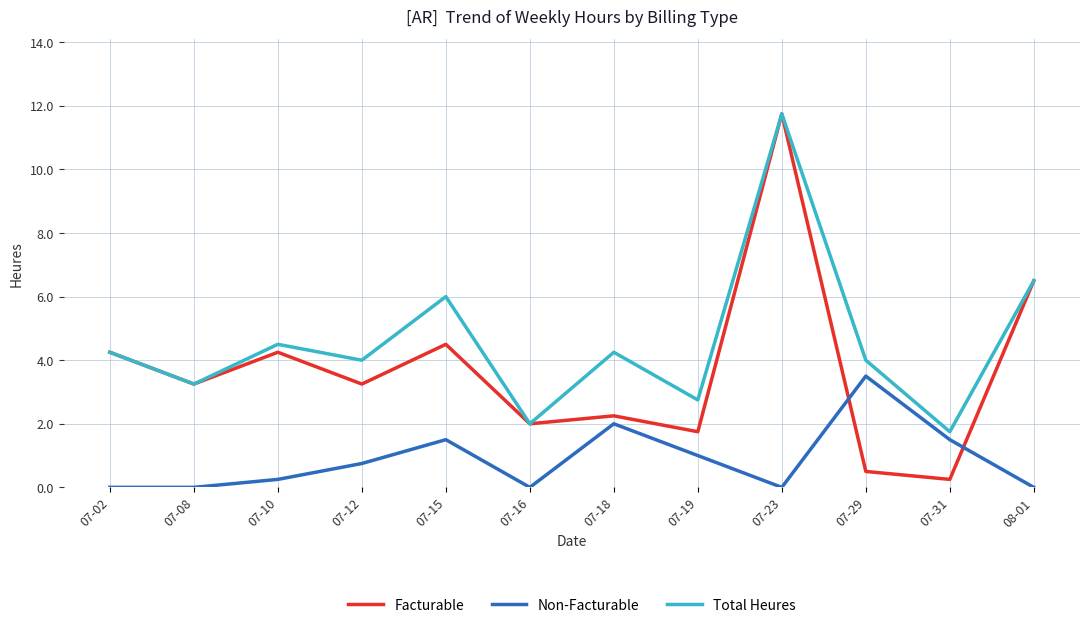

True or false: Facturable has a value of 2.4 at 07-19.

False